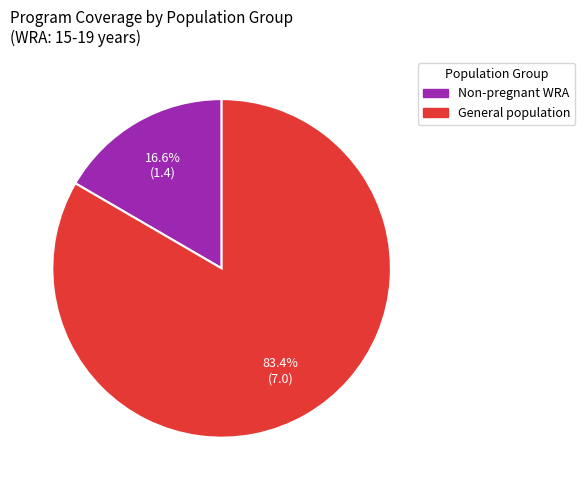

Combined, do General population and Non-pregnant WRA account for over 50%?

Yes